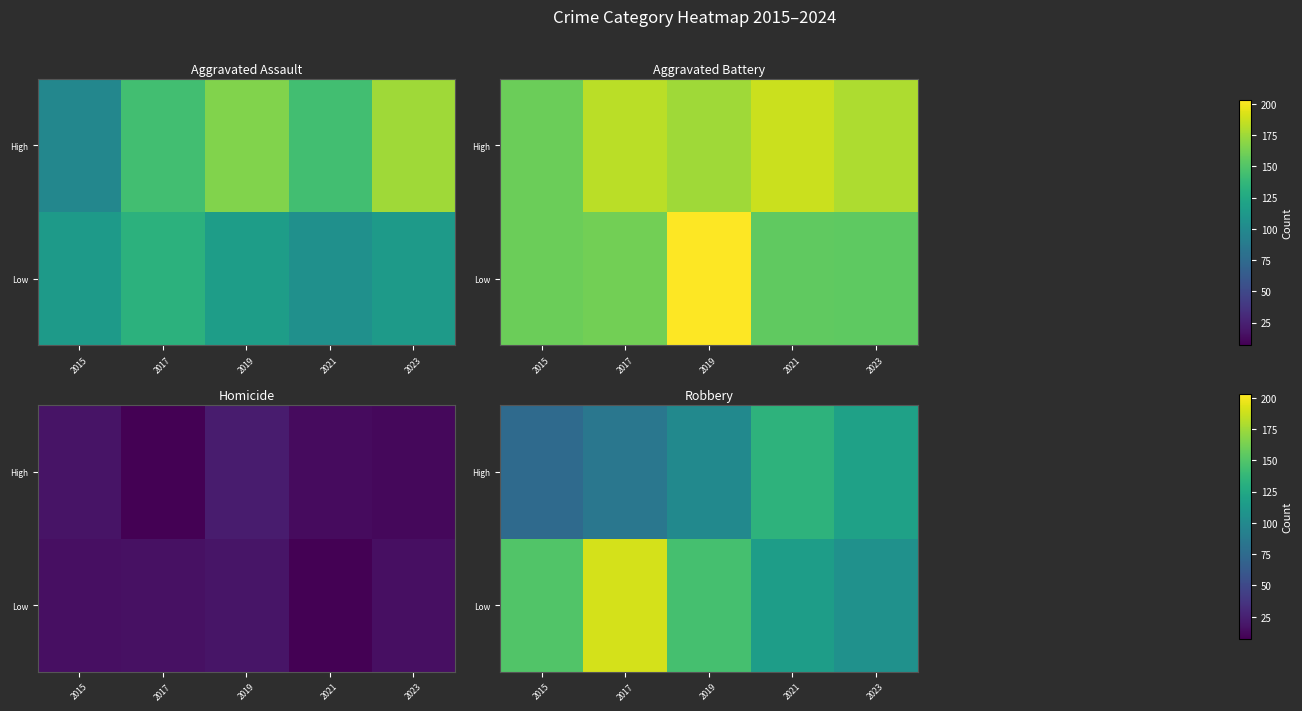

At which category is the sum across all series the highest?

2017